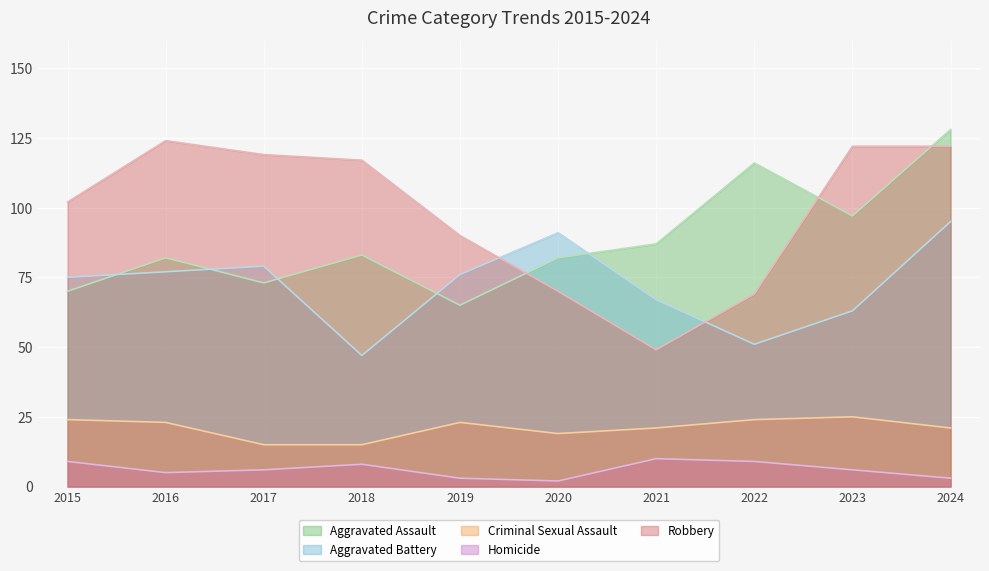

What is the difference between the highest and lowest values at 2020?

89